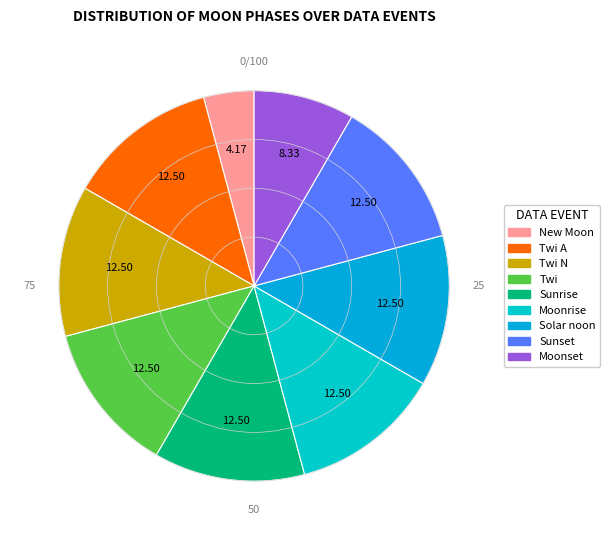

Count the number of slices in the pie.

9